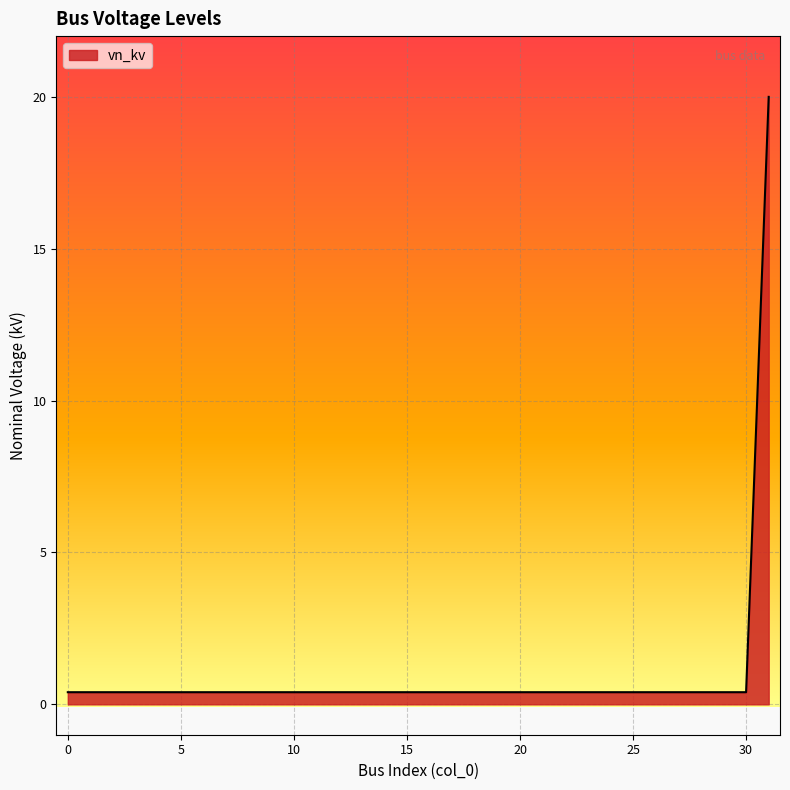

What is the maximum value shown in the chart?

20.0